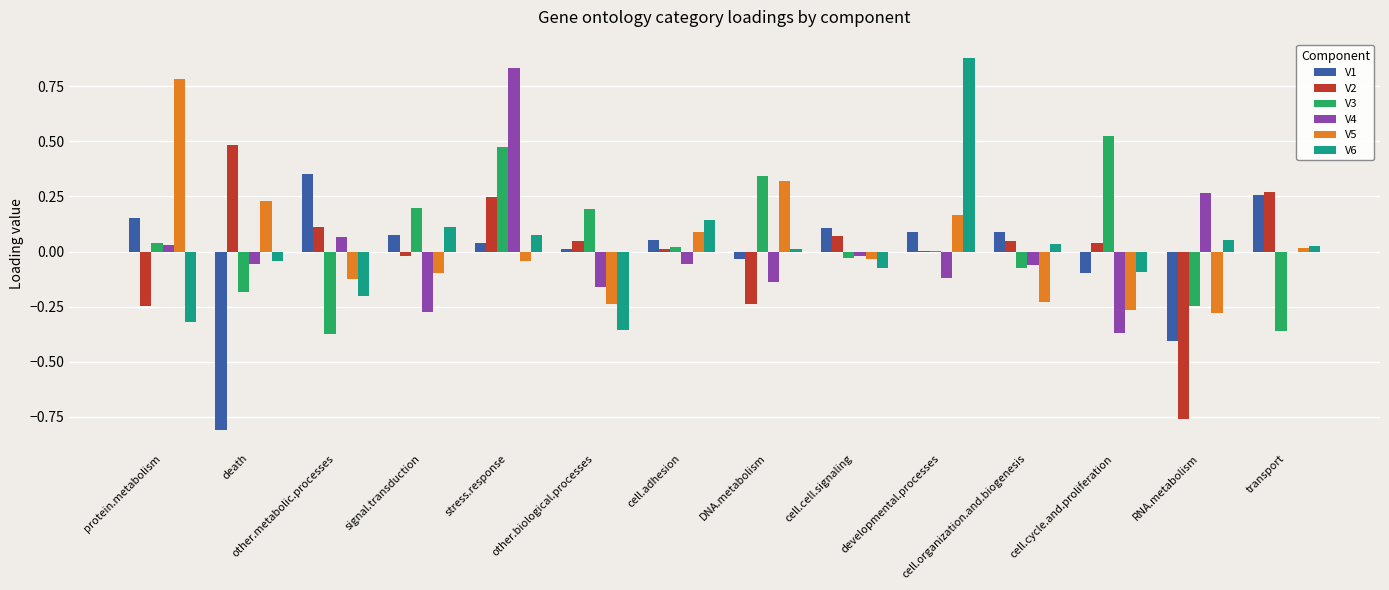

Which label corresponds to the largest value in the chart?

developmental.processes